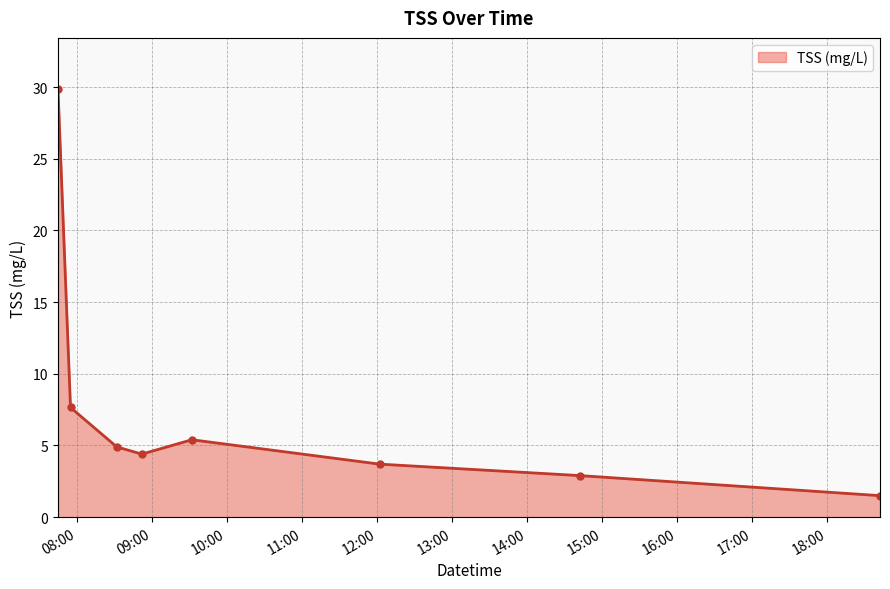

What is the average value?

7.5